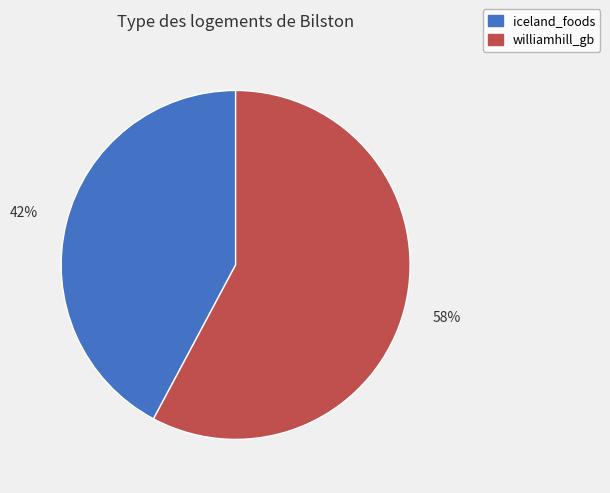

Do iceland_foods and williamhill_gb together represent more than half of the pie?

Yes